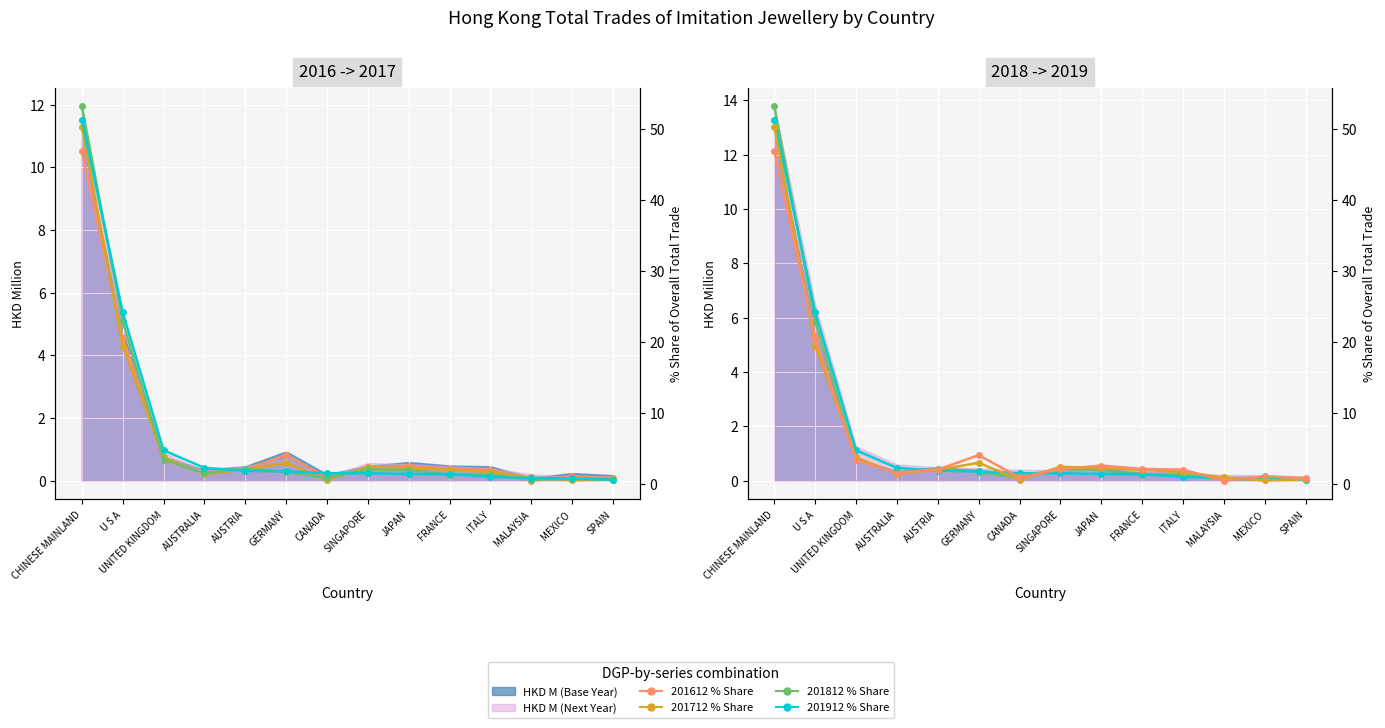

What is the maximum value shown in the chart?

53.2